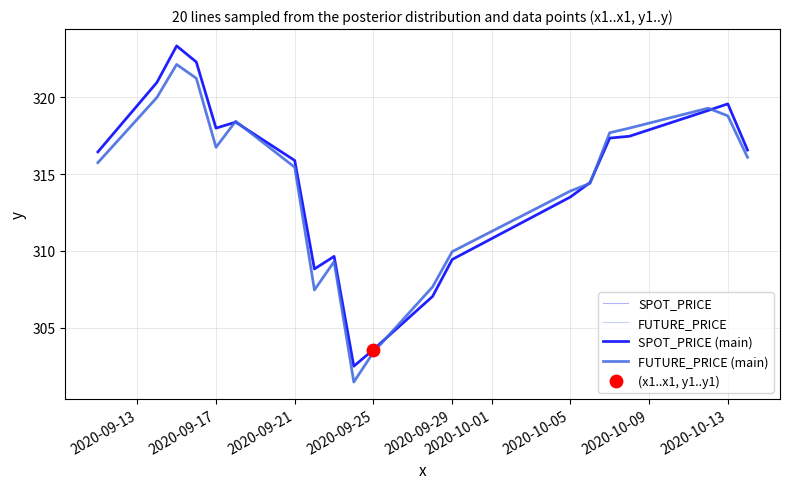

At how many categories does at least one series exceed 308?

17